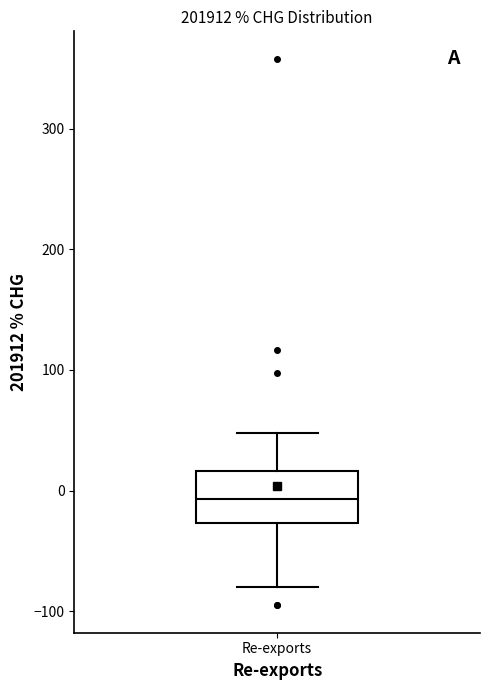

Where does the upper whisker of the box for Re-exports end on the y-axis? The values are not printed on the chart, so give them approximately, as read against the axis.

50